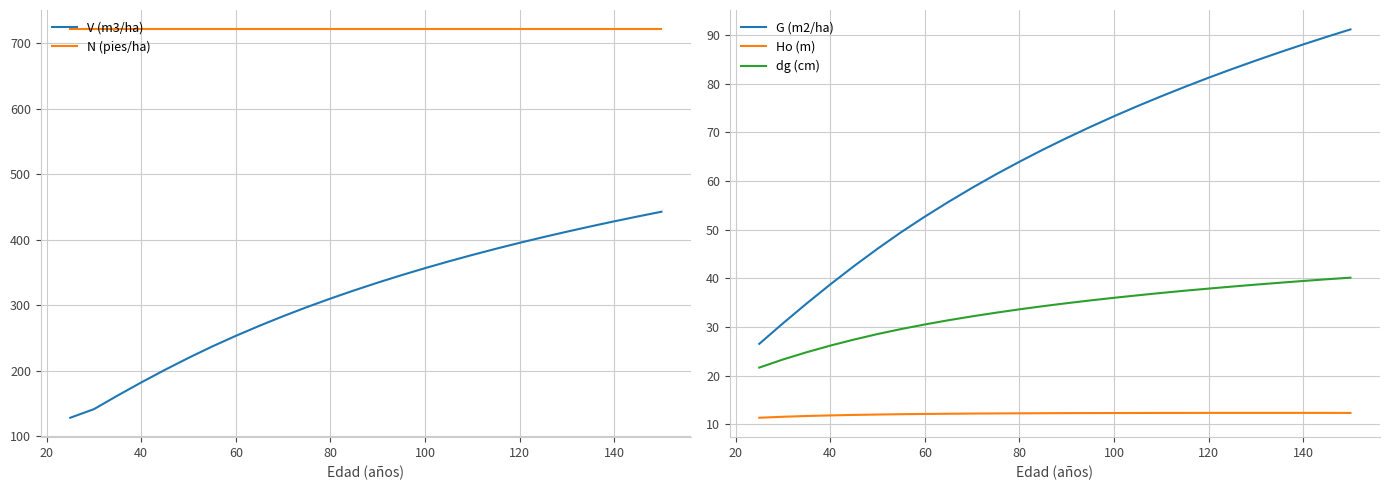

True or false: G (m2/ha) and Ho (m) intersect in this chart.

False